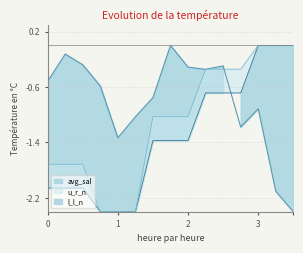

How many times do avg_sal and l_l_n cross each other?

1